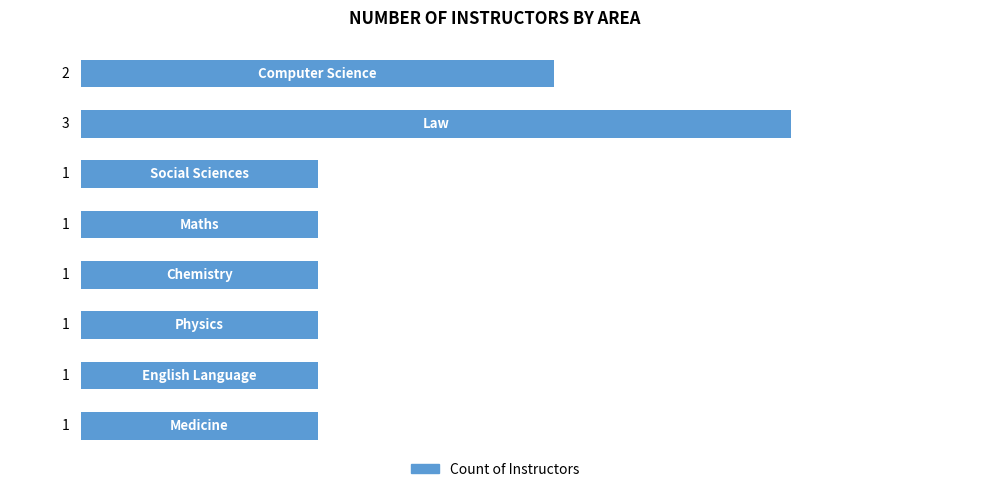

Reading top to bottom, transcribe all the data shown in this chart.

2	3	1	1	1	1	1	1